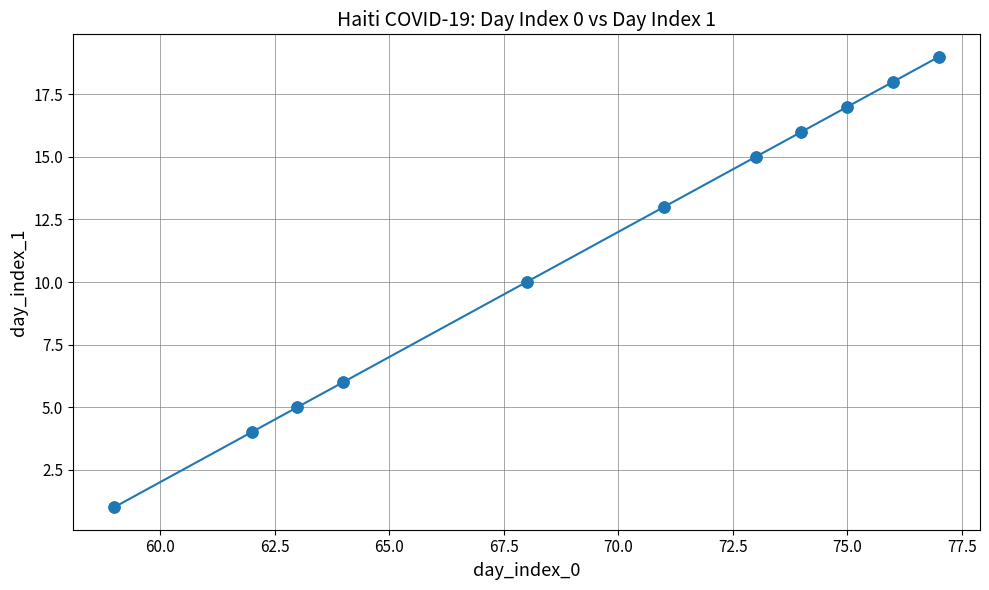

What is the average value?

11